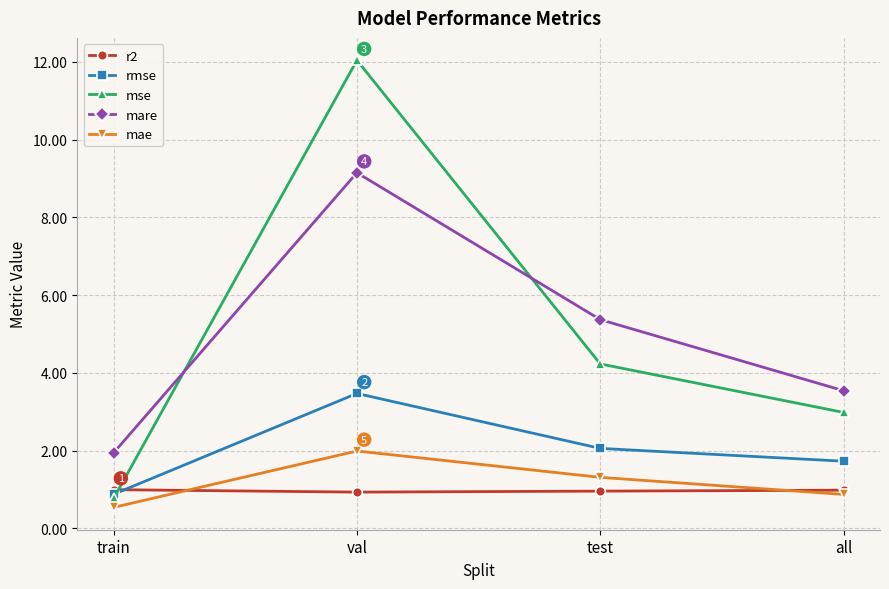

Does the chart have visible grid lines?

Yes